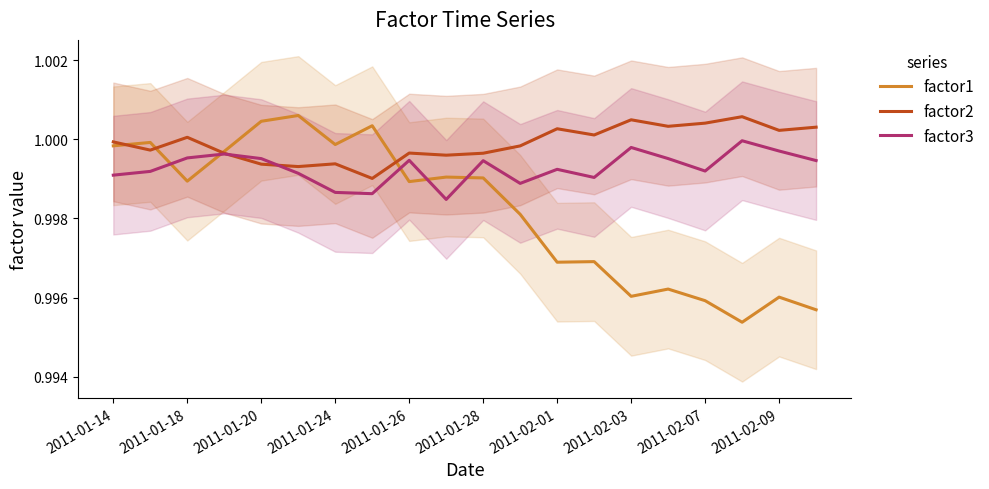

The value of factor3 at 2011-01-24 is 0.3. True or false?

False